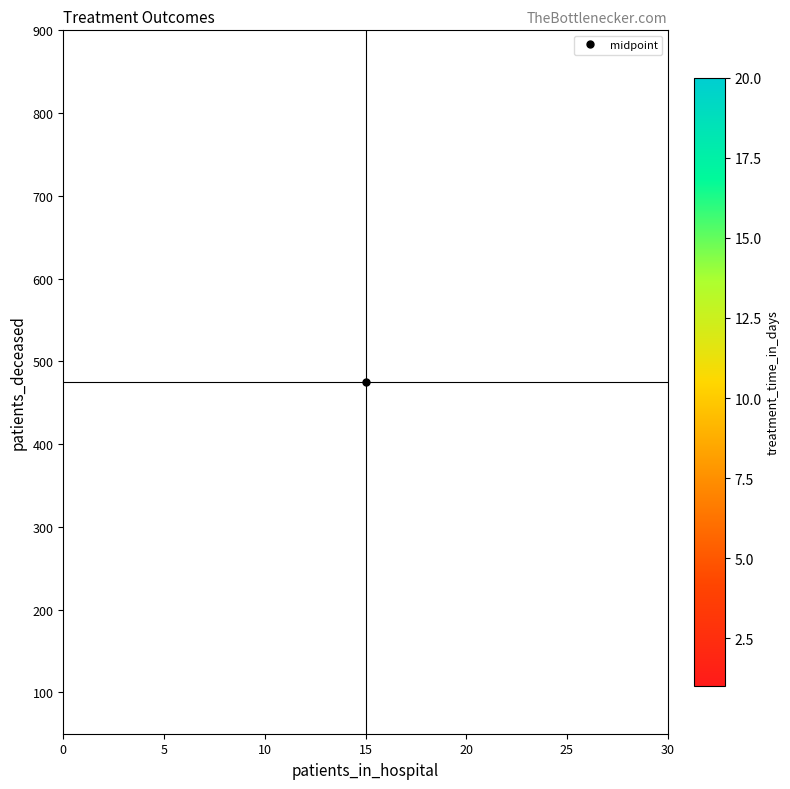

What is the maximum value shown in the chart?

20.0